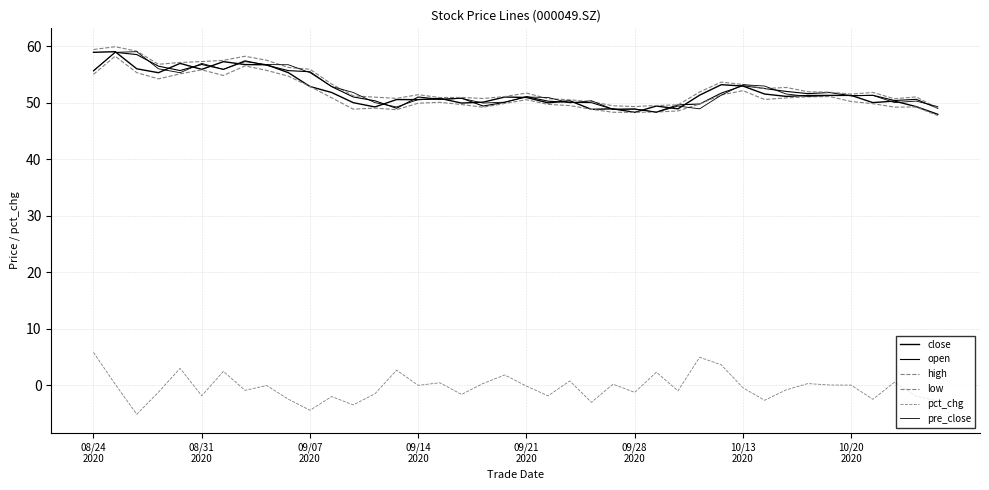

How many lines are shown in the chart?

6